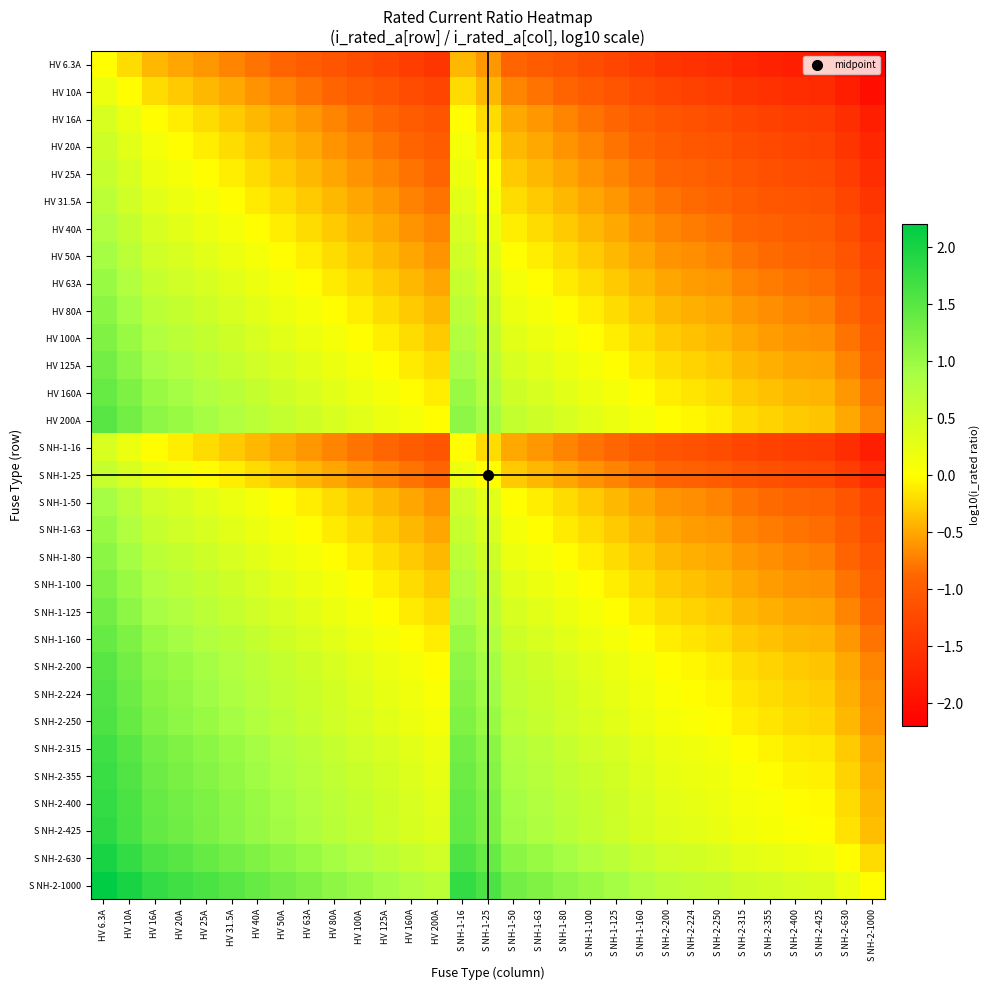

Reading right to left, list all the values displayed in this chart.

HV 6.3A: S NH-2-1000=-2.2	S NH-2-630=-2.0	S NH-2-425=-1.8	S NH-2-400=-1.8	S NH-2-355=-1.8	S NH-2-315=-1.7	S NH-2-250=-1.6	S NH-2-224=-1.6	S NH-2-200=-1.5	S NH-1-160=-1.4	S NH-1-125=-1.3	S NH-1-100=-1.2	S NH-1-80=-1.1	S NH-1-63=-1.0	S NH-1-50=-0.9	S NH-1-25=-0.6	S NH-1-16=-0.4	HV 200A=-1.5	HV 160A=-1.4	HV 125A=-1.3	HV 100A=-1.2	HV 80A=-1.1	HV 63A=-1.0	HV 50A=-0.9	HV 40A=-0.8	HV 31.5A=-0.7	HV 25A=-0.6	HV 20A=-0.5	HV 16A=-0.4	HV 10A=-0.2	HV 6.3A=0.0
HV 10A: S NH-2-1000=-2.0	S NH-2-630=-1.8	S NH-2-425=-1.6	S NH-2-400=-1.6	S NH-2-355=-1.6	S NH-2-315=-1.5	S NH-2-250=-1.4	S NH-2-224=-1.4	S NH-2-200=-1.3	S NH-1-160=-1.2	S NH-1-125=-1.1	S NH-1-100=-1.0	S NH-1-80=-0.9	S NH-1-63=-0.8	S NH-1-50=-0.7	S NH-1-25=-0.4	S NH-1-16=-0.2	HV 200A=-1.3	HV 160A=-1.2	HV 125A=-1.1	HV 100A=-1.0	HV 80A=-0.9	HV 63A=-0.8	HV 50A=-0.7	HV 40A=-0.6	HV 31.5A=-0.5	HV 25A=-0.4	HV 20A=-0.3	HV 16A=-0.2	HV 10A=0.0	HV 6.3A=0.2
HV 16A: S NH-2-1000=-1.8	S NH-2-630=-1.6	S NH-2-425=-1.4	S NH-2-400=-1.4	S NH-2-355=-1.3	S NH-2-315=-1.3	S NH-2-250=-1.2	S NH-2-224=-1.1	S NH-2-200=-1.1	S NH-1-160=-1.0	S NH-1-125=-0.9	S NH-1-100=-0.8	S NH-1-80=-0.7	S NH-1-63=-0.6	S NH-1-50=-0.5	S NH-1-25=-0.2	S NH-1-16=0.0	HV 200A=-1.1	HV 160A=-1.0	HV 125A=-0.9	HV 100A=-0.8	HV 80A=-0.7	HV 63A=-0.6	HV 50A=-0.5	HV 40A=-0.4	HV 31.5A=-0.3	HV 25A=-0.2	HV 20A=-0.1	HV 16A=0.0	HV 10A=0.2	HV 6.3A=0.4
HV 20A: S NH-2-1000=-1.7	S NH-2-630=-1.5	S NH-2-425=-1.3	S NH-2-400=-1.3	S NH-2-355=-1.2	S NH-2-315=-1.2	S NH-2-250=-1.1	S NH-2-224=-1.0	S NH-2-200=-1.0	S NH-1-160=-0.9	S NH-1-125=-0.8	S NH-1-100=-0.7	S NH-1-80=-0.6	S NH-1-63=-0.5	S NH-1-50=-0.4	S NH-1-25=-0.1	S NH-1-16=0.1	HV 200A=-1.0	HV 160A=-0.9	HV 125A=-0.8	HV 100A=-0.7	HV 80A=-0.6	HV 63A=-0.5	HV 50A=-0.4	HV 40A=-0.3	HV 31.5A=-0.2	HV 25A=-0.1	HV 20A=0.0	HV 16A=0.1	HV 10A=0.3	HV 6.3A=0.5
HV 25A: S NH-2-1000=-1.6	S NH-2-630=-1.4	S NH-2-425=-1.2	S NH-2-400=-1.2	S NH-2-355=-1.2	S NH-2-315=-1.1	S NH-2-250=-1.0	S NH-2-224=-1.0	S NH-2-200=-0.9	S NH-1-160=-0.8	S NH-1-125=-0.7	S NH-1-100=-0.6	S NH-1-80=-0.5	S NH-1-63=-0.4	S NH-1-50=-0.3	S NH-1-25=0.0	S NH-1-16=0.2	HV 200A=-0.9	HV 160A=-0.8	HV 125A=-0.7	HV 100A=-0.6	HV 80A=-0.5	HV 63A=-0.4	HV 50A=-0.3	HV 40A=-0.2	HV 31.5A=-0.1	HV 25A=0.0	HV 20A=0.1	HV 16A=0.2	HV 10A=0.4	HV 6.3A=0.6
HV 31.5A: S NH-2-1000=-1.5	S NH-2-630=-1.3	S NH-2-425=-1.1	S NH-2-400=-1.1	S NH-2-355=-1.1	S NH-2-315=-1.0	S NH-2-250=-0.9	S NH-2-224=-0.9	S NH-2-200=-0.8	S NH-1-160=-0.7	S NH-1-125=-0.6	S NH-1-100=-0.5	S NH-1-80=-0.4	S NH-1-63=-0.3	S NH-1-50=-0.2	S NH-1-25=0.1	S NH-1-16=0.3	HV 200A=-0.8	HV 160A=-0.7	HV 125A=-0.6	HV 100A=-0.5	HV 80A=-0.4	HV 63A=-0.3	HV 50A=-0.2	HV 40A=-0.1	HV 31.5A=0.0	HV 25A=0.1	HV 20A=0.2	HV 16A=0.3	HV 10A=0.5	HV 6.3A=0.7
HV 40A: S NH-2-1000=-1.4	S NH-2-630=-1.2	S NH-2-425=-1.0	S NH-2-400=-1.0	S NH-2-355=-0.9	S NH-2-315=-0.9	S NH-2-250=-0.8	S NH-2-224=-0.7	S NH-2-200=-0.7	S NH-1-160=-0.6	S NH-1-125=-0.5	S NH-1-100=-0.4	S NH-1-80=-0.3	S NH-1-63=-0.2	S NH-1-50=-0.1	S NH-1-25=0.2	S NH-1-16=0.4	HV 200A=-0.7	HV 160A=-0.6	HV 125A=-0.5	HV 100A=-0.4	HV 80A=-0.3	HV 63A=-0.2	HV 50A=-0.1	HV 40A=0.0	HV 31.5A=0.1	HV 25A=0.2	HV 20A=0.3	HV 16A=0.4	HV 10A=0.6	HV 6.3A=0.8
HV 50A: S NH-2-1000=-1.3	S NH-2-630=-1.1	S NH-2-425=-0.9	S NH-2-400=-0.9	S NH-2-355=-0.9	S NH-2-315=-0.8	S NH-2-250=-0.7	S NH-2-224=-0.7	S NH-2-200=-0.6	S NH-1-160=-0.5	S NH-1-125=-0.4	S NH-1-100=-0.3	S NH-1-80=-0.2	S NH-1-63=-0.1	S NH-1-50=0.0	S NH-1-25=0.3	S NH-1-16=0.5	HV 200A=-0.6	HV 160A=-0.5	HV 125A=-0.4	HV 100A=-0.3	HV 80A=-0.2	HV 63A=-0.1	HV 50A=0.0	HV 40A=0.1	HV 31.5A=0.2	HV 25A=0.3	HV 20A=0.4	HV 16A=0.5	HV 10A=0.7	HV 6.3A=0.9
HV 63A: S NH-2-1000=-1.2	S NH-2-630=-1.0	S NH-2-425=-0.8	S NH-2-400=-0.8	S NH-2-355=-0.8	S NH-2-315=-0.7	S NH-2-250=-0.6	S NH-2-224=-0.6	S NH-2-200=-0.5	S NH-1-160=-0.4	S NH-1-125=-0.3	S NH-1-100=-0.2	S NH-1-80=-0.1	S NH-1-63=0.0	S NH-1-50=0.1	S NH-1-25=0.4	S NH-1-16=0.6	HV 200A=-0.5	HV 160A=-0.4	HV 125A=-0.3	HV 100A=-0.2	HV 80A=-0.1	HV 63A=0.0	HV 50A=0.1	HV 40A=0.2	HV 31.5A=0.3	HV 25A=0.4	HV 20A=0.5	HV 16A=0.6	HV 10A=0.8	HV 6.3A=1.0
HV 80A: S NH-2-1000=-1.1	S NH-2-630=-0.9	S NH-2-425=-0.7	S NH-2-400=-0.7	S NH-2-355=-0.6	S NH-2-315=-0.6	S NH-2-250=-0.5	S NH-2-224=-0.4	S NH-2-200=-0.4	S NH-1-160=-0.3	S NH-1-125=-0.2	S NH-1-100=-0.1	S NH-1-80=0.0	S NH-1-63=0.1	S NH-1-50=0.2	S NH-1-25=0.5	S NH-1-16=0.7	HV 200A=-0.4	HV 160A=-0.3	HV 125A=-0.2	HV 100A=-0.1	HV 80A=0.0	HV 63A=0.1	HV 50A=0.2	HV 40A=0.3	HV 31.5A=0.4	HV 25A=0.5	HV 20A=0.6	HV 16A=0.7	HV 10A=0.9	HV 6.3A=1.1
HV 100A: S NH-2-1000=-1.0	S NH-2-630=-0.8	S NH-2-425=-0.6	S NH-2-400=-0.6	S NH-2-355=-0.6	S NH-2-315=-0.5	S NH-2-250=-0.4	S NH-2-224=-0.4	S NH-2-200=-0.3	S NH-1-160=-0.2	S NH-1-125=-0.1	S NH-1-100=0.0	S NH-1-80=0.1	S NH-1-63=0.2	S NH-1-50=0.3	S NH-1-25=0.6	S NH-1-16=0.8	HV 200A=-0.3	HV 160A=-0.2	HV 125A=-0.1	HV 100A=0.0	HV 80A=0.1	HV 63A=0.2	HV 50A=0.3	HV 40A=0.4	HV 31.5A=0.5	HV 25A=0.6	HV 20A=0.7	HV 16A=0.8	HV 10A=1.0	HV 6.3A=1.2
HV 125A: S NH-2-1000=-0.9	S NH-2-630=-0.7	S NH-2-425=-0.5	S NH-2-400=-0.5	S NH-2-355=-0.5	S NH-2-315=-0.4	S NH-2-250=-0.3	S NH-2-224=-0.3	S NH-2-200=-0.2	S NH-1-160=-0.1	S NH-1-125=0.0	S NH-1-100=0.1	S NH-1-80=0.2	S NH-1-63=0.3	S NH-1-50=0.4	S NH-1-25=0.7	S NH-1-16=0.9	HV 200A=-0.2	HV 160A=-0.1	HV 125A=0.0	HV 100A=0.1	HV 80A=0.2	HV 63A=0.3	HV 50A=0.4	HV 40A=0.5	HV 31.5A=0.6	HV 25A=0.7	HV 20A=0.8	HV 16A=0.9	HV 10A=1.1	HV 6.3A=1.3
HV 160A: S NH-2-1000=-0.8	S NH-2-630=-0.6	S NH-2-425=-0.4	S NH-2-400=-0.4	S NH-2-355=-0.3	S NH-2-315=-0.3	S NH-2-250=-0.2	S NH-2-224=-0.1	S NH-2-200=-0.1	S NH-1-160=0.0	S NH-1-125=0.1	S NH-1-100=0.2	S NH-1-80=0.3	S NH-1-63=0.4	S NH-1-50=0.5	S NH-1-25=0.8	S NH-1-16=1.0	HV 200A=-0.1	HV 160A=0.0	HV 125A=0.1	HV 100A=0.2	HV 80A=0.3	HV 63A=0.4	HV 50A=0.5	HV 40A=0.6	HV 31.5A=0.7	HV 25A=0.8	HV 20A=0.9	HV 16A=1.0	HV 10A=1.2	HV 6.3A=1.4
HV 200A: S NH-2-1000=-0.7	S NH-2-630=-0.5	S NH-2-425=-0.3	S NH-2-400=-0.3	S NH-2-355=-0.2	S NH-2-315=-0.2	S NH-2-250=-0.1	S NH-2-224=-0.0	S NH-2-200=0.0	S NH-1-160=0.1	S NH-1-125=0.2	S NH-1-100=0.3	S NH-1-80=0.4	S NH-1-63=0.5	S NH-1-50=0.6	S NH-1-25=0.9	S NH-1-16=1.1	HV 200A=0.0	HV 160A=0.1	HV 125A=0.2	HV 100A=0.3	HV 80A=0.4	HV 63A=0.5	HV 50A=0.6	HV 40A=0.7	HV 31.5A=0.8	HV 25A=0.9	HV 20A=1.0	HV 16A=1.1	HV 10A=1.3	HV 6.3A=1.5
S NH-1-16: S NH-2-1000=-1.8	S NH-2-630=-1.6	S NH-2-425=-1.4	S NH-2-400=-1.4	S NH-2-355=-1.3	S NH-2-315=-1.3	S NH-2-250=-1.2	S NH-2-224=-1.1	S NH-2-200=-1.1	S NH-1-160=-1.0	S NH-1-125=-0.9	S NH-1-100=-0.8	S NH-1-80=-0.7	S NH-1-63=-0.6	S NH-1-50=-0.5	S NH-1-25=-0.2	S NH-1-16=0.0	HV 200A=-1.1	HV 160A=-1.0	HV 125A=-0.9	HV 100A=-0.8	HV 80A=-0.7	HV 63A=-0.6	HV 50A=-0.5	HV 40A=-0.4	HV 31.5A=-0.3	HV 25A=-0.2	HV 20A=-0.1	HV 16A=0.0	HV 10A=0.2	HV 6.3A=0.4
S NH-1-25: S NH-2-1000=-1.6	S NH-2-630=-1.4	S NH-2-425=-1.2	S NH-2-400=-1.2	S NH-2-355=-1.2	S NH-2-315=-1.1	S NH-2-250=-1.0	S NH-2-224=-1.0	S NH-2-200=-0.9	S NH-1-160=-0.8	S NH-1-125=-0.7	S NH-1-100=-0.6	S NH-1-80=-0.5	S NH-1-63=-0.4	S NH-1-50=-0.3	S NH-1-25=0.0	S NH-1-16=0.2	HV 200A=-0.9	HV 160A=-0.8	HV 125A=-0.7	HV 100A=-0.6	HV 80A=-0.5	HV 63A=-0.4	HV 50A=-0.3	HV 40A=-0.2	HV 31.5A=-0.1	HV 25A=0.0	HV 20A=0.1	HV 16A=0.2	HV 10A=0.4	HV 6.3A=0.6
S NH-1-50: S NH-2-1000=-1.3	S NH-2-630=-1.1	S NH-2-425=-0.9	S NH-2-400=-0.9	S NH-2-355=-0.9	S NH-2-315=-0.8	S NH-2-250=-0.7	S NH-2-224=-0.7	S NH-2-200=-0.6	S NH-1-160=-0.5	S NH-1-125=-0.4	S NH-1-100=-0.3	S NH-1-80=-0.2	S NH-1-63=-0.1	S NH-1-50=0.0	S NH-1-25=0.3	S NH-1-16=0.5	HV 200A=-0.6	HV 160A=-0.5	HV 125A=-0.4	HV 100A=-0.3	HV 80A=-0.2	HV 63A=-0.1	HV 50A=0.0	HV 40A=0.1	HV 31.5A=0.2	HV 25A=0.3	HV 20A=0.4	HV 16A=0.5	HV 10A=0.7	HV 6.3A=0.9
S NH-1-63: S NH-2-1000=-1.2	S NH-2-630=-1.0	S NH-2-425=-0.8	S NH-2-400=-0.8	S NH-2-355=-0.8	S NH-2-315=-0.7	S NH-2-250=-0.6	S NH-2-224=-0.6	S NH-2-200=-0.5	S NH-1-160=-0.4	S NH-1-125=-0.3	S NH-1-100=-0.2	S NH-1-80=-0.1	S NH-1-63=0.0	S NH-1-50=0.1	S NH-1-25=0.4	S NH-1-16=0.6	HV 200A=-0.5	HV 160A=-0.4	HV 125A=-0.3	HV 100A=-0.2	HV 80A=-0.1	HV 63A=0.0	HV 50A=0.1	HV 40A=0.2	HV 31.5A=0.3	HV 25A=0.4	HV 20A=0.5	HV 16A=0.6	HV 10A=0.8	HV 6.3A=1.0
S NH-1-80: S NH-2-1000=-1.1	S NH-2-630=-0.9	S NH-2-425=-0.7	S NH-2-400=-0.7	S NH-2-355=-0.6	S NH-2-315=-0.6	S NH-2-250=-0.5	S NH-2-224=-0.4	S NH-2-200=-0.4	S NH-1-160=-0.3	S NH-1-125=-0.2	S NH-1-100=-0.1	S NH-1-80=0.0	S NH-1-63=0.1	S NH-1-50=0.2	S NH-1-25=0.5	S NH-1-16=0.7	HV 200A=-0.4	HV 160A=-0.3	HV 125A=-0.2	HV 100A=-0.1	HV 80A=0.0	HV 63A=0.1	HV 50A=0.2	HV 40A=0.3	HV 31.5A=0.4	HV 25A=0.5	HV 20A=0.6	HV 16A=0.7	HV 10A=0.9	HV 6.3A=1.1
S NH-1-100: S NH-2-1000=-1.0	S NH-2-630=-0.8	S NH-2-425=-0.6	S NH-2-400=-0.6	S NH-2-355=-0.6	S NH-2-315=-0.5	S NH-2-250=-0.4	S NH-2-224=-0.4	S NH-2-200=-0.3	S NH-1-160=-0.2	S NH-1-125=-0.1	S NH-1-100=0.0	S NH-1-80=0.1	S NH-1-63=0.2	S NH-1-50=0.3	S NH-1-25=0.6	S NH-1-16=0.8	HV 200A=-0.3	HV 160A=-0.2	HV 125A=-0.1	HV 100A=0.0	HV 80A=0.1	HV 63A=0.2	HV 50A=0.3	HV 40A=0.4	HV 31.5A=0.5	HV 25A=0.6	HV 20A=0.7	HV 16A=0.8	HV 10A=1.0	HV 6.3A=1.2
S NH-1-125: S NH-2-1000=-0.9	S NH-2-630=-0.7	S NH-2-425=-0.5	S NH-2-400=-0.5	S NH-2-355=-0.5	S NH-2-315=-0.4	S NH-2-250=-0.3	S NH-2-224=-0.3	S NH-2-200=-0.2	S NH-1-160=-0.1	S NH-1-125=0.0	S NH-1-100=0.1	S NH-1-80=0.2	S NH-1-63=0.3	S NH-1-50=0.4	S NH-1-25=0.7	S NH-1-16=0.9	HV 200A=-0.2	HV 160A=-0.1	HV 125A=0.0	HV 100A=0.1	HV 80A=0.2	HV 63A=0.3	HV 50A=0.4	HV 40A=0.5	HV 31.5A=0.6	HV 25A=0.7	HV 20A=0.8	HV 16A=0.9	HV 10A=1.1	HV 6.3A=1.3
S NH-1-160: S NH-2-1000=-0.8	S NH-2-630=-0.6	S NH-2-425=-0.4	S NH-2-400=-0.4	S NH-2-355=-0.3	S NH-2-315=-0.3	S NH-2-250=-0.2	S NH-2-224=-0.1	S NH-2-200=-0.1	S NH-1-160=0.0	S NH-1-125=0.1	S NH-1-100=0.2	S NH-1-80=0.3	S NH-1-63=0.4	S NH-1-50=0.5	S NH-1-25=0.8	S NH-1-16=1.0	HV 200A=-0.1	HV 160A=0.0	HV 125A=0.1	HV 100A=0.2	HV 80A=0.3	HV 63A=0.4	HV 50A=0.5	HV 40A=0.6	HV 31.5A=0.7	HV 25A=0.8	HV 20A=0.9	HV 16A=1.0	HV 10A=1.2	HV 6.3A=1.4
S NH-2-200: S NH-2-1000=-0.7	S NH-2-630=-0.5	S NH-2-425=-0.3	S NH-2-400=-0.3	S NH-2-355=-0.2	S NH-2-315=-0.2	S NH-2-250=-0.1	S NH-2-224=-0.0	S NH-2-200=0.0	S NH-1-160=0.1	S NH-1-125=0.2	S NH-1-100=0.3	S NH-1-80=0.4	S NH-1-63=0.5	S NH-1-50=0.6	S NH-1-25=0.9	S NH-1-16=1.1	HV 200A=0.0	HV 160A=0.1	HV 125A=0.2	HV 100A=0.3	HV 80A=0.4	HV 63A=0.5	HV 50A=0.6	HV 40A=0.7	HV 31.5A=0.8	HV 25A=0.9	HV 20A=1.0	HV 16A=1.1	HV 10A=1.3	HV 6.3A=1.5
S NH-2-224: S NH-2-1000=-0.6	S NH-2-630=-0.4	S NH-2-425=-0.3	S NH-2-400=-0.3	S NH-2-355=-0.2	S NH-2-315=-0.1	S NH-2-250=-0.0	S NH-2-224=0.0	S NH-2-200=0.0	S NH-1-160=0.1	S NH-1-125=0.3	S NH-1-100=0.4	S NH-1-80=0.4	S NH-1-63=0.6	S NH-1-50=0.7	S NH-1-25=1.0	S NH-1-16=1.1	HV 200A=0.0	HV 160A=0.1	HV 125A=0.3	HV 100A=0.4	HV 80A=0.4	HV 63A=0.6	HV 50A=0.7	HV 40A=0.7	HV 31.5A=0.9	HV 25A=1.0	HV 20A=1.0	HV 16A=1.1	HV 10A=1.4	HV 6.3A=1.6
S NH-2-250: S NH-2-1000=-0.6	S NH-2-630=-0.4	S NH-2-425=-0.2	S NH-2-400=-0.2	S NH-2-355=-0.2	S NH-2-315=-0.1	S NH-2-250=0.0	S NH-2-224=0.0	S NH-2-200=0.1	S NH-1-160=0.2	S NH-1-125=0.3	S NH-1-100=0.4	S NH-1-80=0.5	S NH-1-63=0.6	S NH-1-50=0.7	S NH-1-25=1.0	S NH-1-16=1.2	HV 200A=0.1	HV 160A=0.2	HV 125A=0.3	HV 100A=0.4	HV 80A=0.5	HV 63A=0.6	HV 50A=0.7	HV 40A=0.8	HV 31.5A=0.9	HV 25A=1.0	HV 20A=1.1	HV 16A=1.2	HV 10A=1.4	HV 6.3A=1.6
S NH-2-315: S NH-2-1000=-0.5	S NH-2-630=-0.3	S NH-2-425=-0.1	S NH-2-400=-0.1	S NH-2-355=-0.1	S NH-2-315=0.0	S NH-2-250=0.1	S NH-2-224=0.1	S NH-2-200=0.2	S NH-1-160=0.3	S NH-1-125=0.4	S NH-1-100=0.5	S NH-1-80=0.6	S NH-1-63=0.7	S NH-1-50=0.8	S NH-1-25=1.1	S NH-1-16=1.3	HV 200A=0.2	HV 160A=0.3	HV 125A=0.4	HV 100A=0.5	HV 80A=0.6	HV 63A=0.7	HV 50A=0.8	HV 40A=0.9	HV 31.5A=1.0	HV 25A=1.1	HV 20A=1.2	HV 16A=1.3	HV 10A=1.5	HV 6.3A=1.7
S NH-2-355: S NH-2-1000=-0.4	S NH-2-630=-0.2	S NH-2-425=-0.1	S NH-2-400=-0.1	S NH-2-355=0.0	S NH-2-315=0.1	S NH-2-250=0.2	S NH-2-224=0.2	S NH-2-200=0.2	S NH-1-160=0.3	S NH-1-125=0.5	S NH-1-100=0.6	S NH-1-80=0.6	S NH-1-63=0.8	S NH-1-50=0.9	S NH-1-25=1.2	S NH-1-16=1.3	HV 200A=0.2	HV 160A=0.3	HV 125A=0.5	HV 100A=0.6	HV 80A=0.6	HV 63A=0.8	HV 50A=0.9	HV 40A=0.9	HV 31.5A=1.1	HV 25A=1.2	HV 20A=1.2	HV 16A=1.3	HV 10A=1.6	HV 6.3A=1.8
S NH-2-400: S NH-2-1000=-0.4	S NH-2-630=-0.2	S NH-2-425=-0.0	S NH-2-400=0.0	S NH-2-355=0.1	S NH-2-315=0.1	S NH-2-250=0.2	S NH-2-224=0.3	S NH-2-200=0.3	S NH-1-160=0.4	S NH-1-125=0.5	S NH-1-100=0.6	S NH-1-80=0.7	S NH-1-63=0.8	S NH-1-50=0.9	S NH-1-25=1.2	S NH-1-16=1.4	HV 200A=0.3	HV 160A=0.4	HV 125A=0.5	HV 100A=0.6	HV 80A=0.7	HV 63A=0.8	HV 50A=0.9	HV 40A=1.0	HV 31.5A=1.1	HV 25A=1.2	HV 20A=1.3	HV 16A=1.4	HV 10A=1.6	HV 6.3A=1.8
S NH-2-425: S NH-2-1000=-0.4	S NH-2-630=-0.2	S NH-2-425=0.0	S NH-2-400=0.0	S NH-2-355=0.1	S NH-2-315=0.1	S NH-2-250=0.2	S NH-2-224=0.3	S NH-2-200=0.3	S NH-1-160=0.4	S NH-1-125=0.5	S NH-1-100=0.6	S NH-1-80=0.7	S NH-1-63=0.8	S NH-1-50=0.9	S NH-1-25=1.2	S NH-1-16=1.4	HV 200A=0.3	HV 160A=0.4	HV 125A=0.5	HV 100A=0.6	HV 80A=0.7	HV 63A=0.8	HV 50A=0.9	HV 40A=1.0	HV 31.5A=1.1	HV 25A=1.2	HV 20A=1.3	HV 16A=1.4	HV 10A=1.6	HV 6.3A=1.8
S NH-2-630: S NH-2-1000=-0.2	S NH-2-630=0.0	S NH-2-425=0.2	S NH-2-400=0.2	S NH-2-355=0.2	S NH-2-315=0.3	S NH-2-250=0.4	S NH-2-224=0.4	S NH-2-200=0.5	S NH-1-160=0.6	S NH-1-125=0.7	S NH-1-100=0.8	S NH-1-80=0.9	S NH-1-63=1.0	S NH-1-50=1.1	S NH-1-25=1.4	S NH-1-16=1.6	HV 200A=0.5	HV 160A=0.6	HV 125A=0.7	HV 100A=0.8	HV 80A=0.9	HV 63A=1.0	HV 50A=1.1	HV 40A=1.2	HV 31.5A=1.3	HV 25A=1.4	HV 20A=1.5	HV 16A=1.6	HV 10A=1.8	HV 6.3A=2.0
S NH-2-1000: S NH-2-1000=0.0	S NH-2-630=0.2	S NH-2-425=0.4	S NH-2-400=0.4	S NH-2-355=0.4	S NH-2-315=0.5	S NH-2-250=0.6	S NH-2-224=0.6	S NH-2-200=0.7	S NH-1-160=0.8	S NH-1-125=0.9	S NH-1-100=1.0	S NH-1-80=1.1	S NH-1-63=1.2	S NH-1-50=1.3	S NH-1-25=1.6	S NH-1-16=1.8	HV 200A=0.7	HV 160A=0.8	HV 125A=0.9	HV 100A=1.0	HV 80A=1.1	HV 63A=1.2	HV 50A=1.3	HV 40A=1.4	HV 31.5A=1.5	HV 25A=1.6	HV 20A=1.7	HV 16A=1.8	HV 10A=2.0	HV 6.3A=2.2